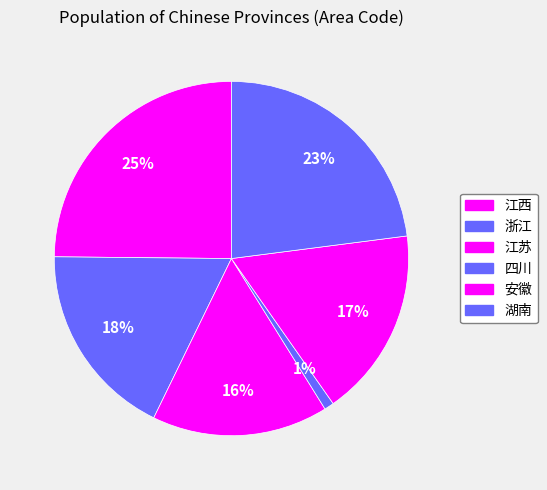

How many slices are in this pie chart?

6